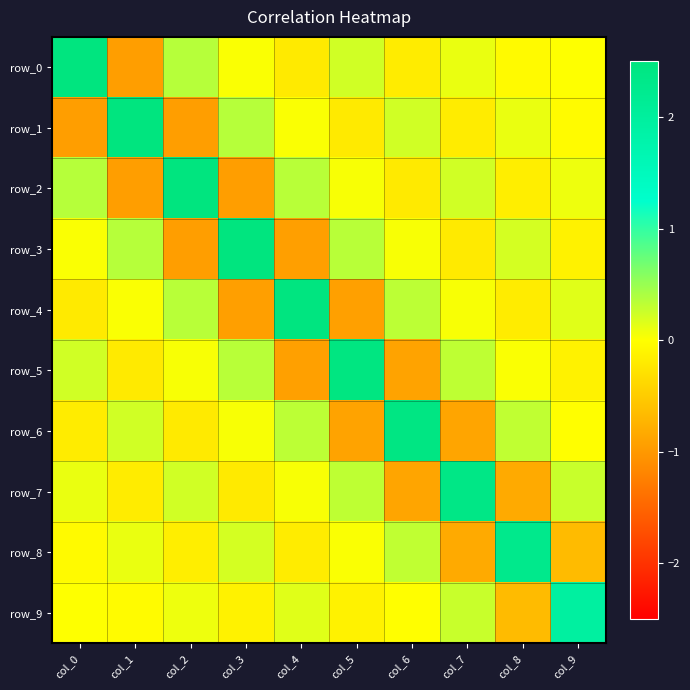

What is the difference between the row_8 values at col_4 and col_8?

2.5